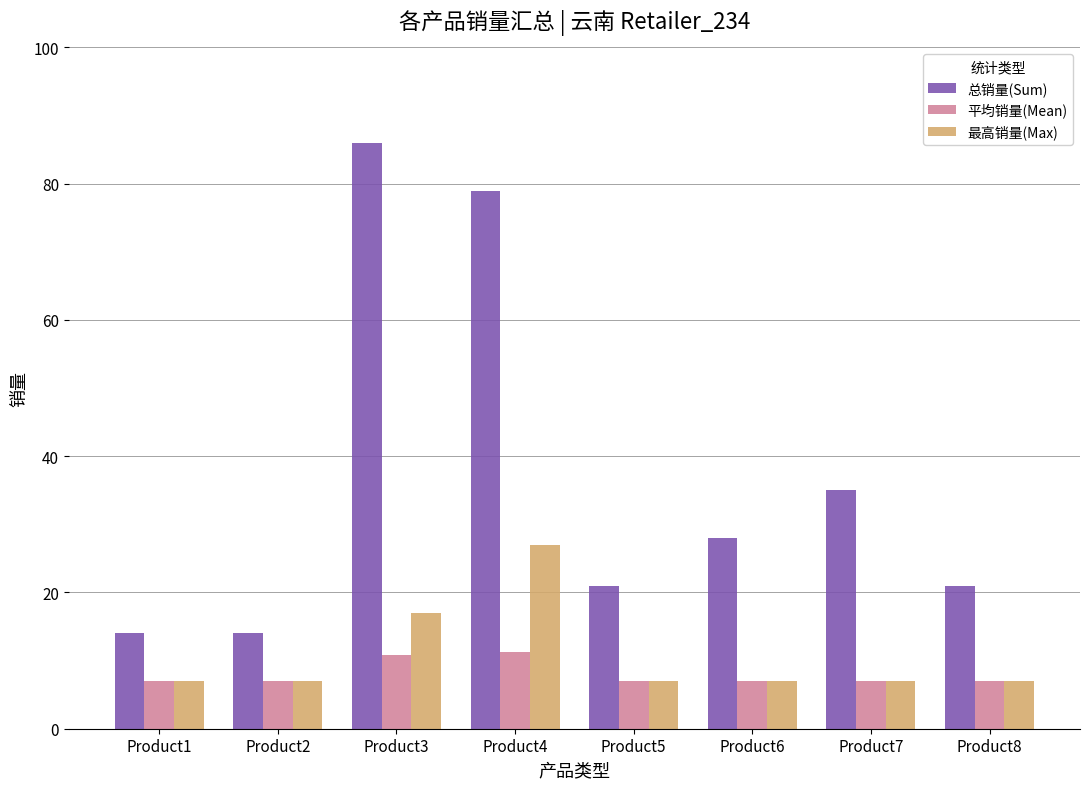

The 总销量(Sum) series shows 28.0 at Product6. True or false?

True